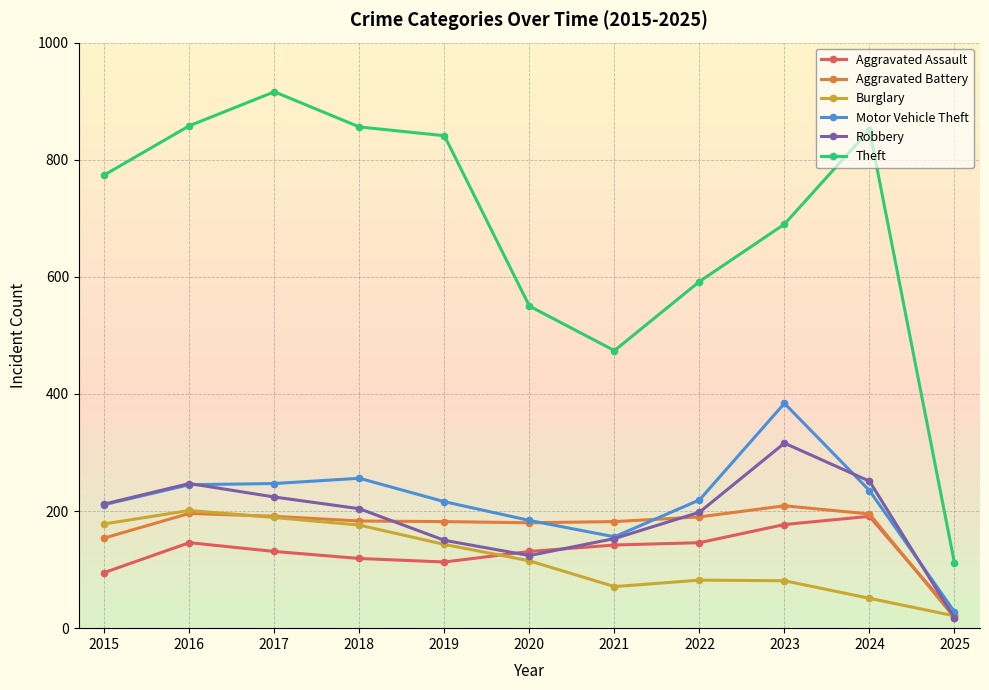

Is the value of Aggravated Assault at 2023 greater than the value of Theft at 2022?

No